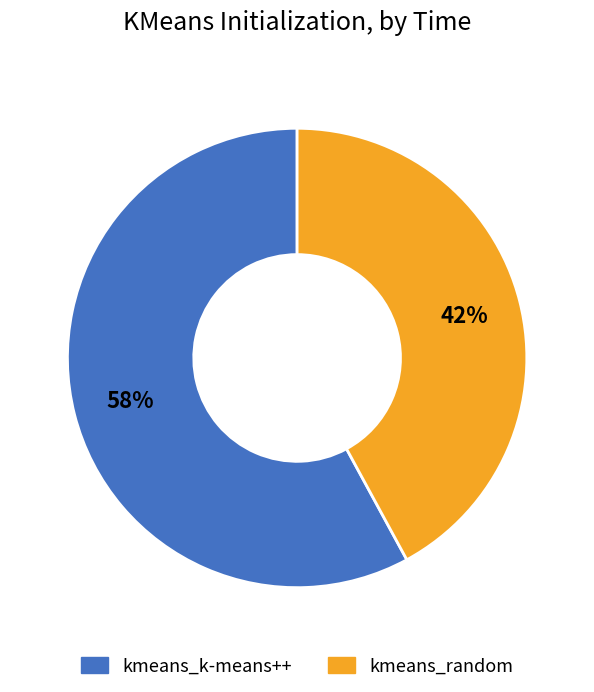

What is the largest slice in the pie chart?

kmeans_k-means++